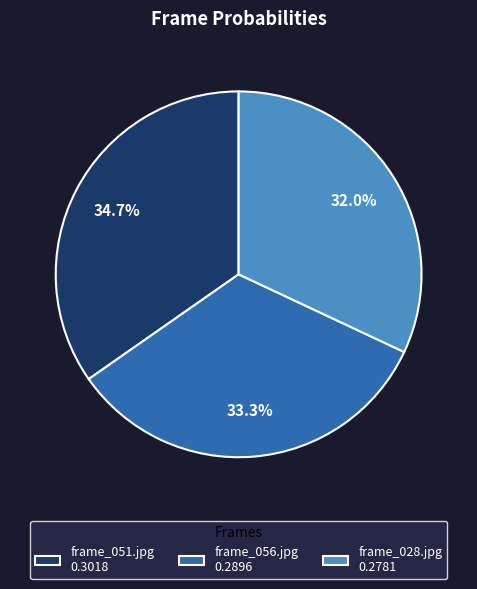

Count the number of slices in the pie.

3